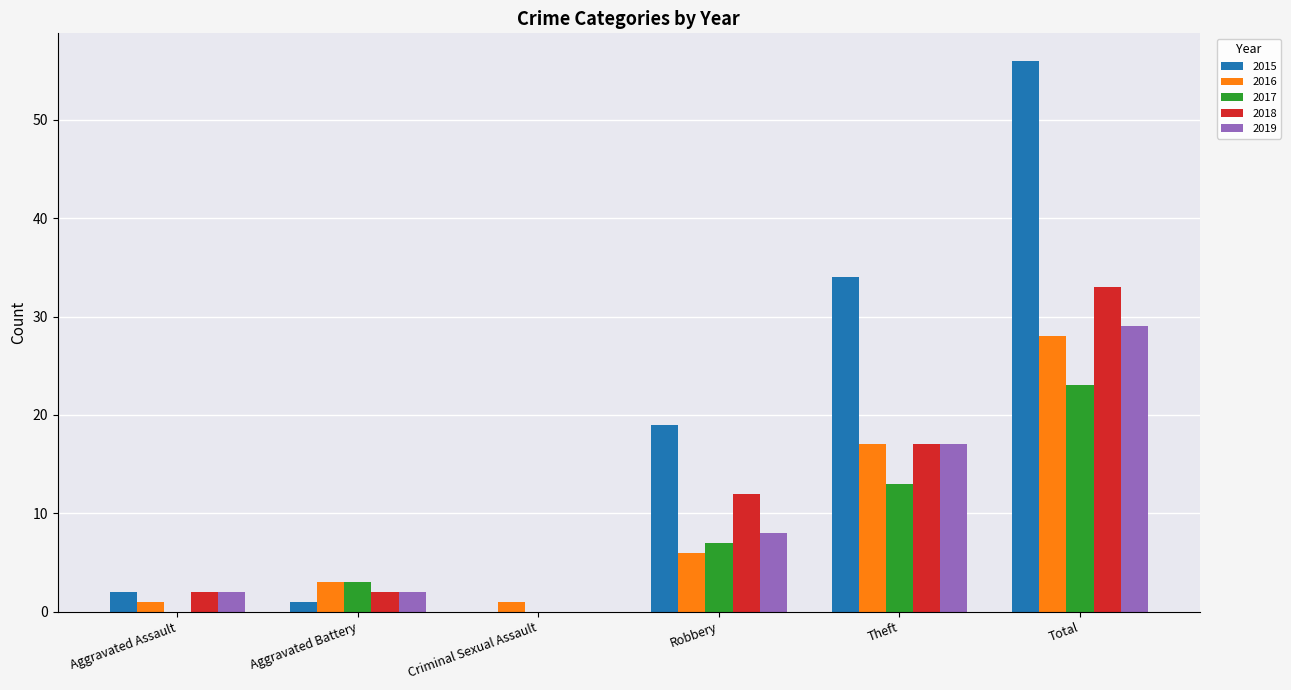

Reading left to right, extract all data points from this chart.

2015: Aggravated Assault=2	Aggravated Battery=1	Criminal Sexual Assault=0	Robbery=19	Theft=34	Total=56
2016: Aggravated Assault=1	Aggravated Battery=3	Criminal Sexual Assault=1	Robbery=6	Theft=17	Total=28
2017: Aggravated Assault=0	Aggravated Battery=3	Criminal Sexual Assault=0	Robbery=7	Theft=13	Total=23
2018: Aggravated Assault=2	Aggravated Battery=2	Criminal Sexual Assault=0	Robbery=12	Theft=17	Total=33
2019: Aggravated Assault=2	Aggravated Battery=2	Criminal Sexual Assault=0	Robbery=8	Theft=17	Total=29